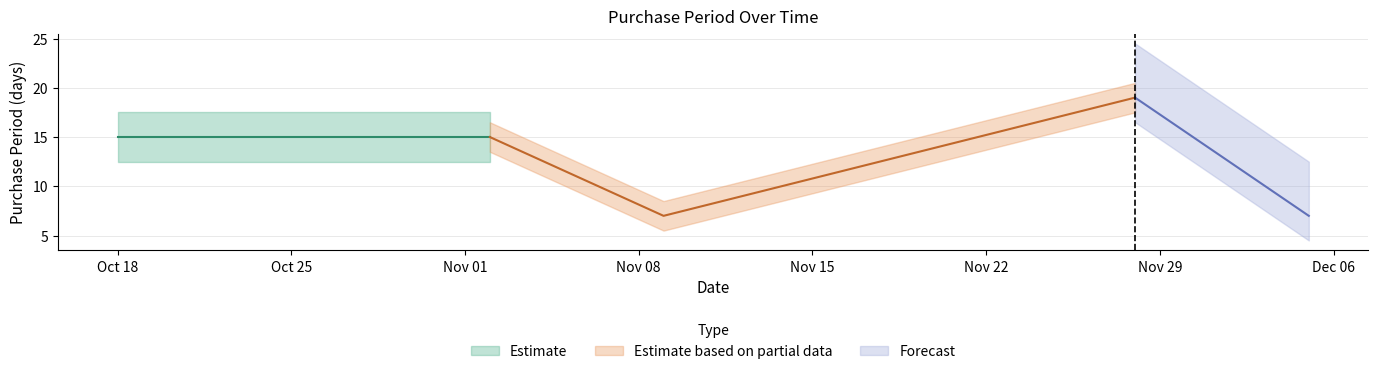

Which category has the highest value across all series?

2017-11-28